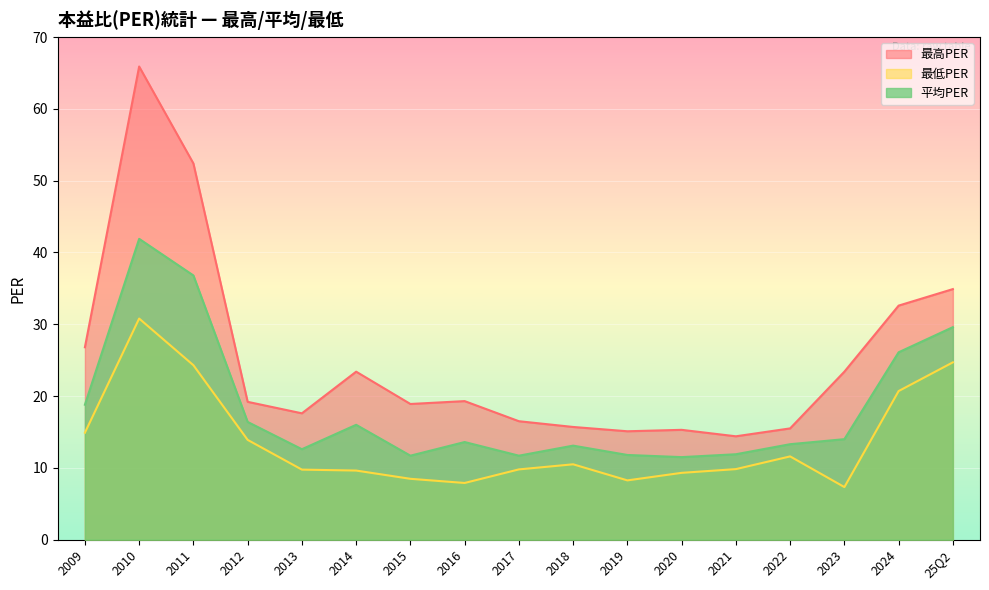

What is the sum of the 平均PER values at 2019 and 2021?

23.7